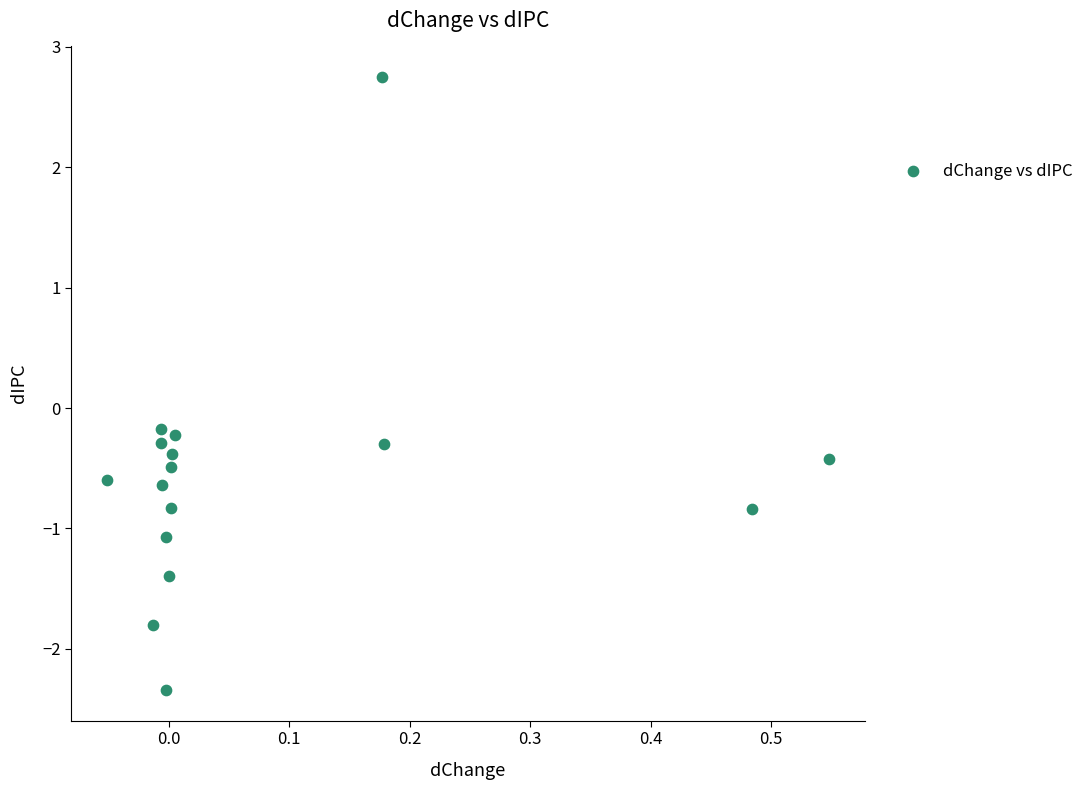

What is the range of X values (max minus min)?

0.6